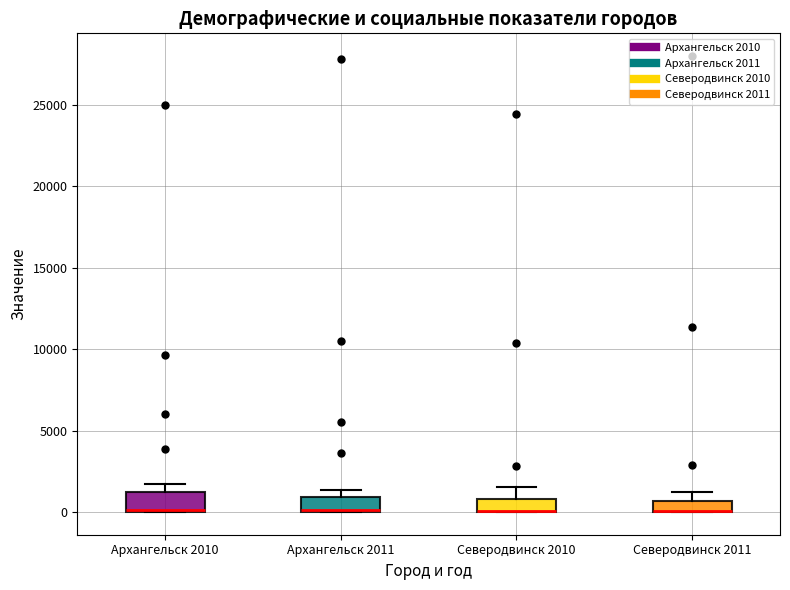

Where is the upper edge of the box for Архангельск 2010 on the y-axis? The values are not printed on the chart, so give them approximately, as read against the axis.

1000